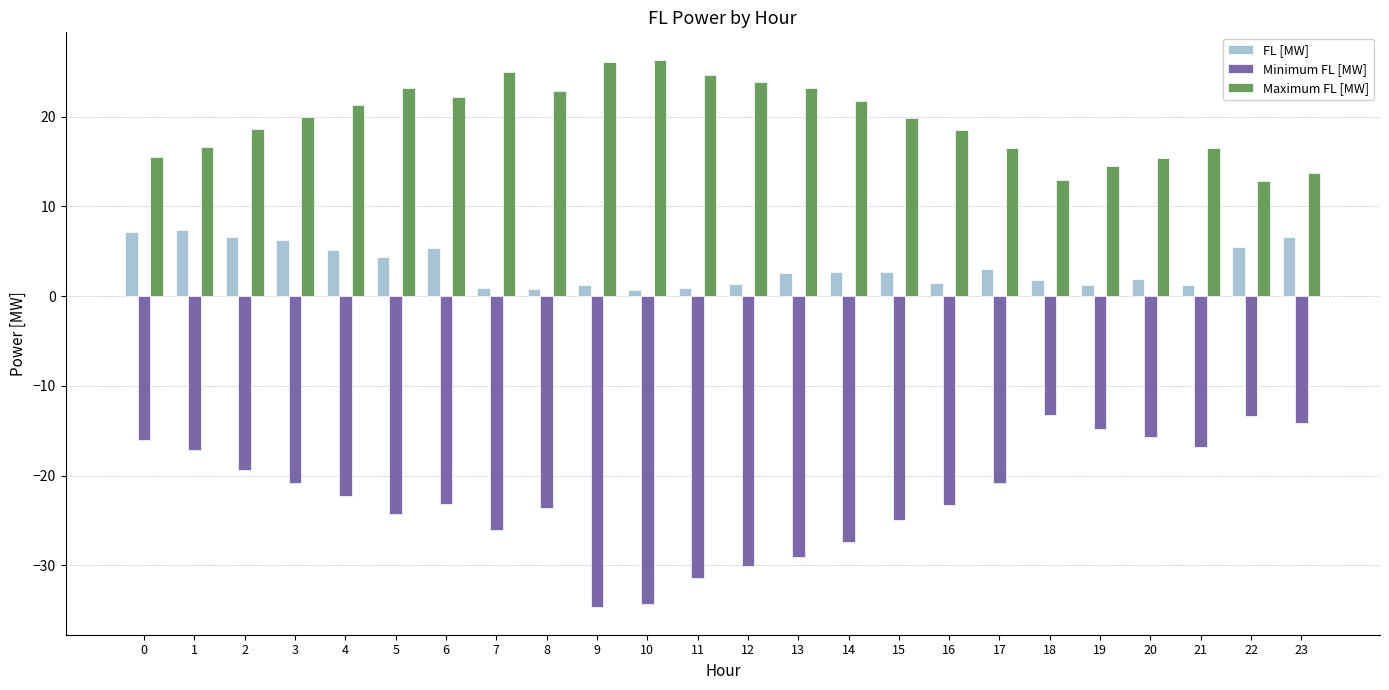

Is it true that Maximum FL [MW] equals 22.2 at 6?

True